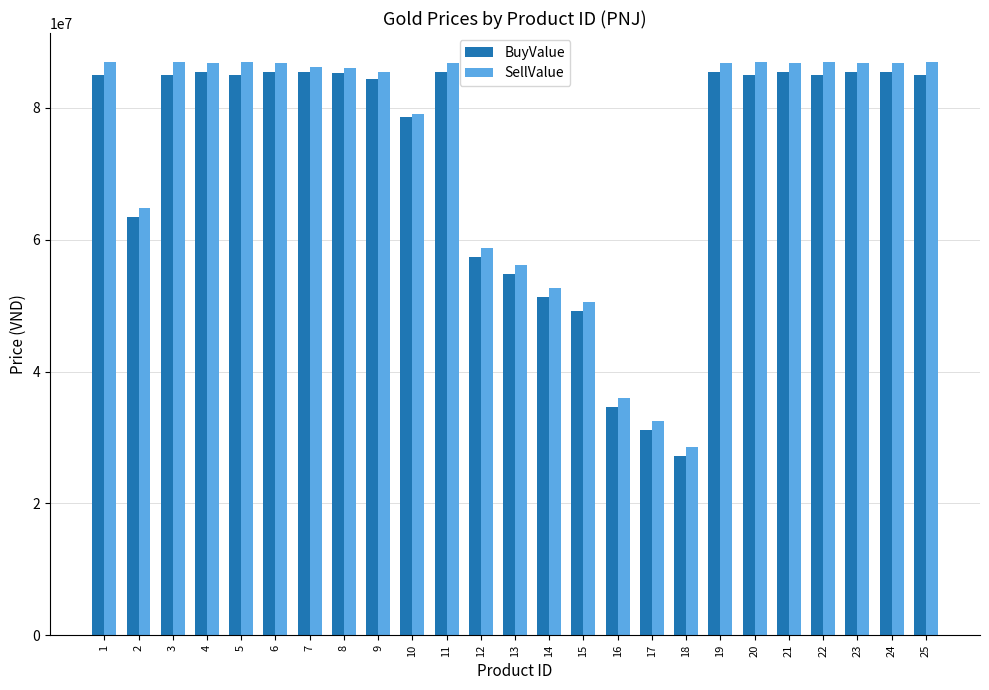

What value does the SellValue series have at 16?

36010000